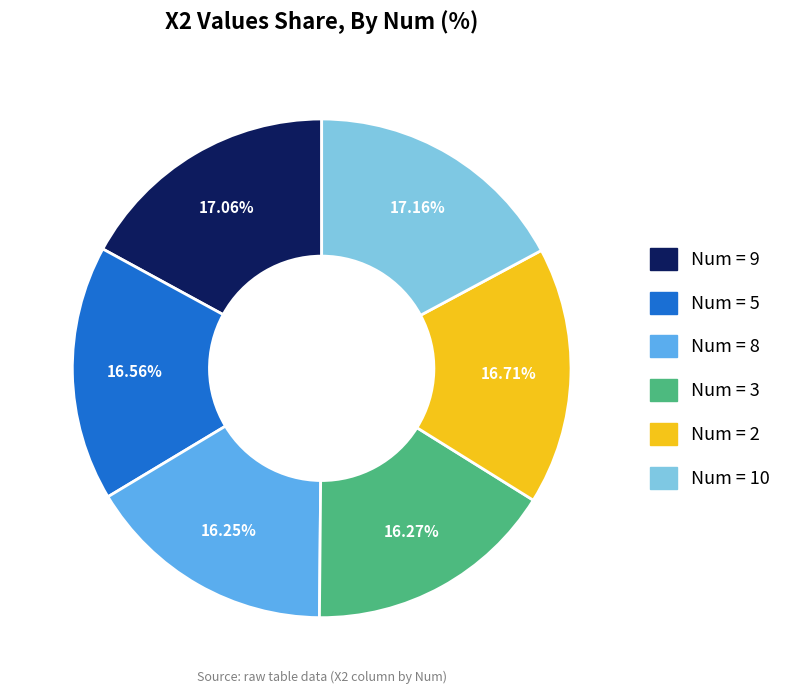

Is there any slice that represents more than half of the pie?

No